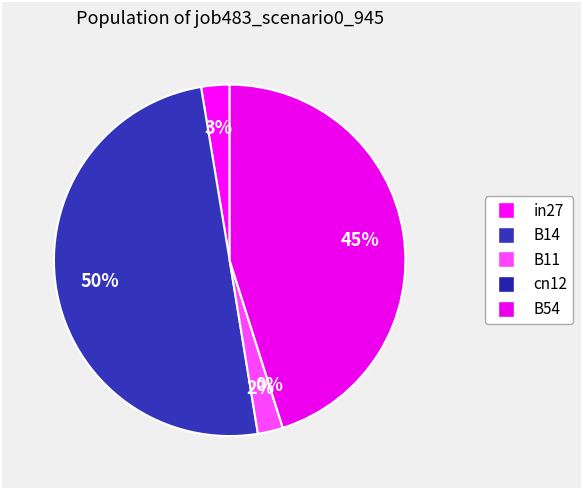

Does in27 represent more than half of the total?

No